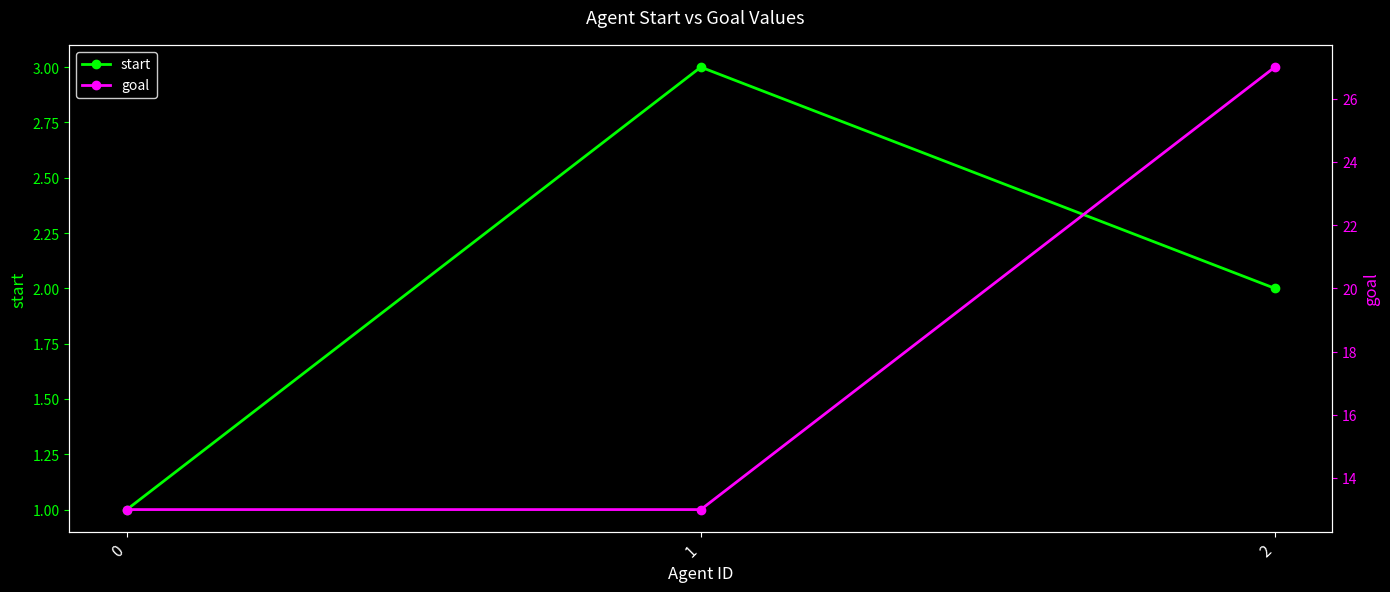

Reading left to right, what are all the values shown in this chart?

start: 1	3	2
goal: 13	13	27